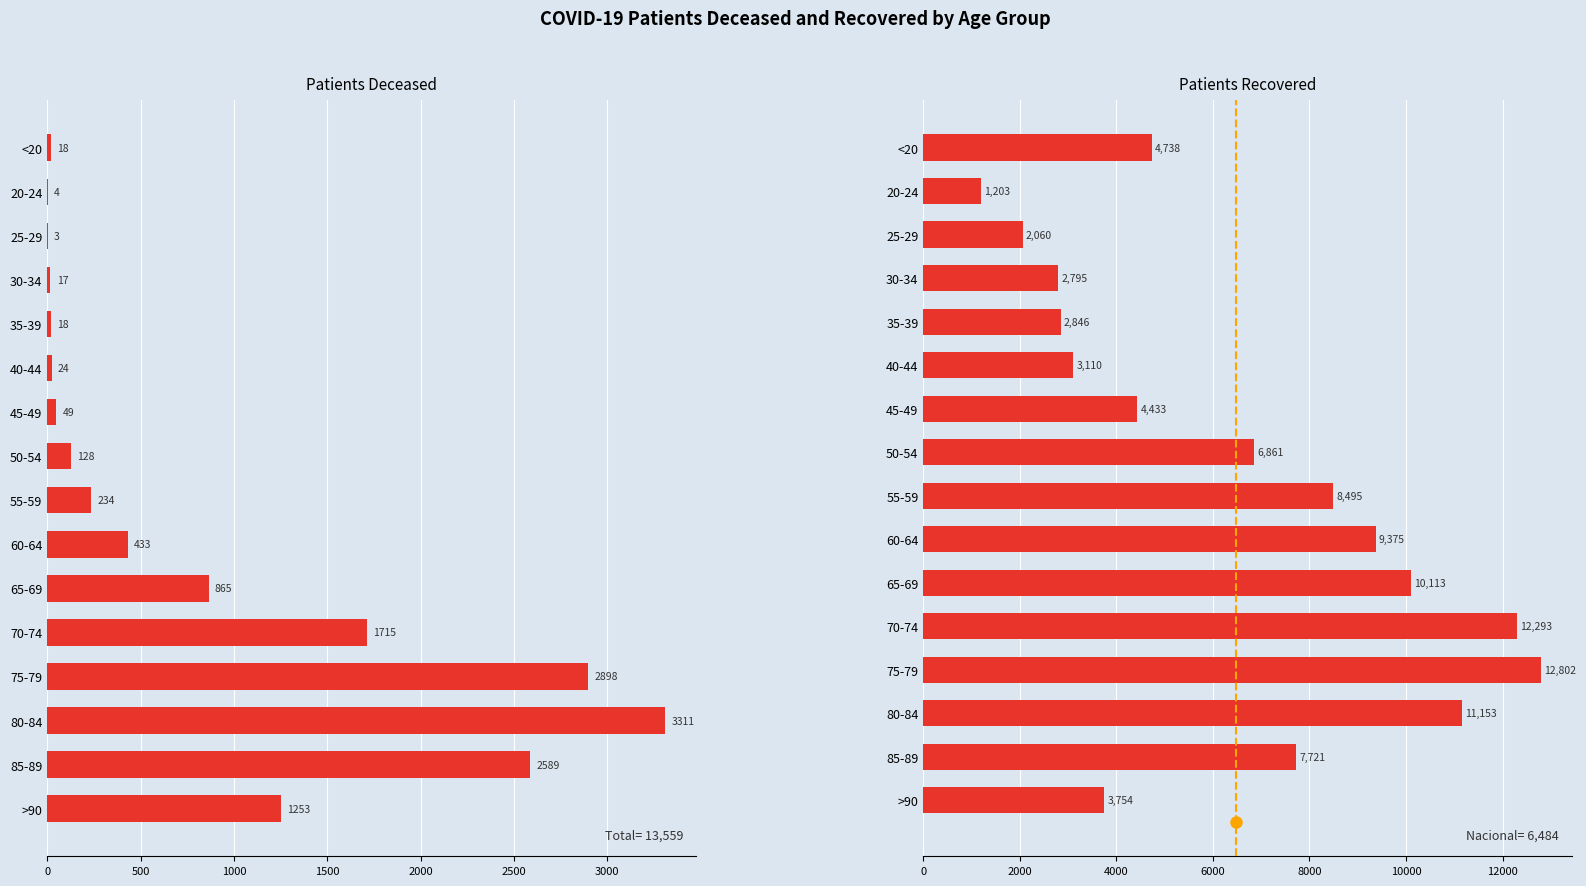

List the series in order of their peak value, highest first.

patients_recovered, patients_deceased